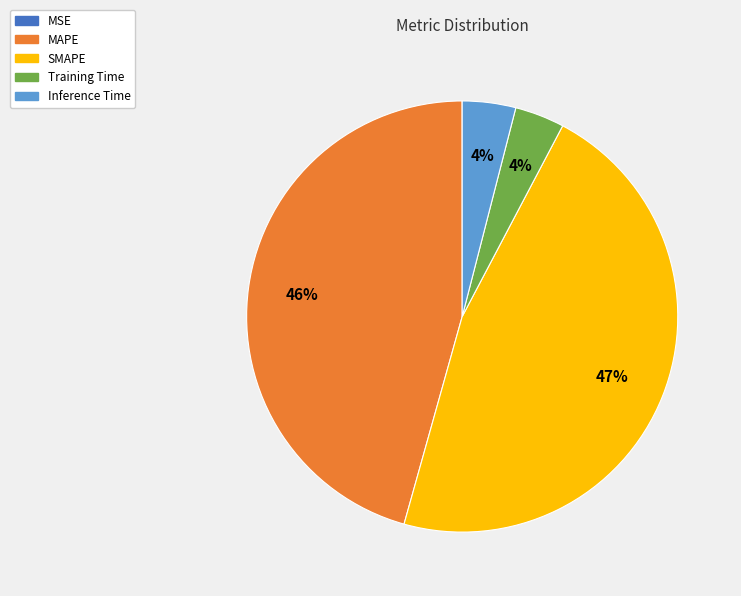

What is the ratio of the value at SMAPE to the value at MAPE?

1.0